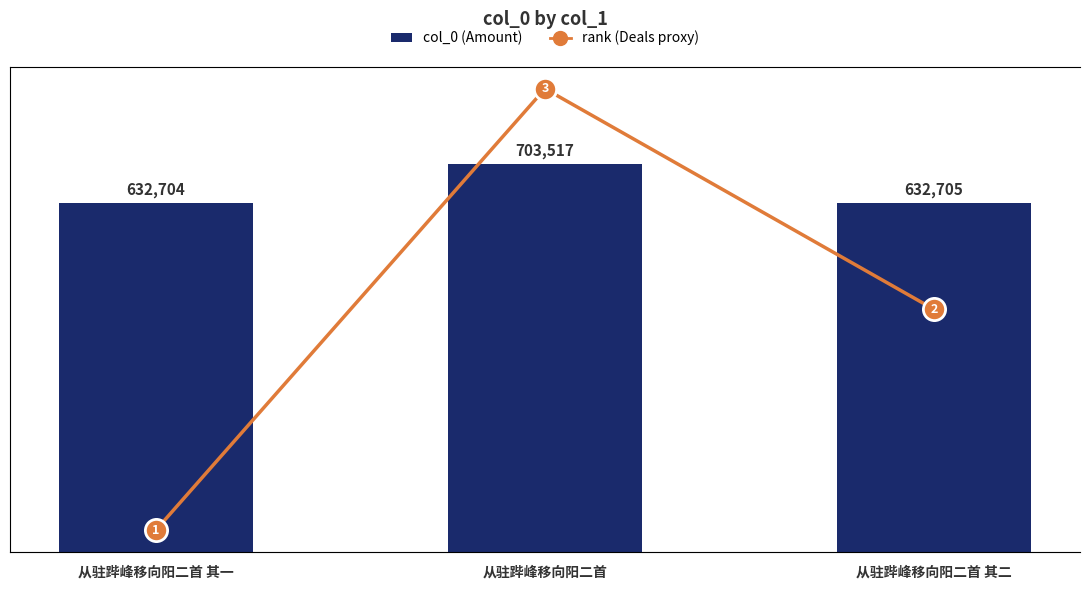

The value of rank at 从驻跸峰移向阳二首 is 3. True or false?

True